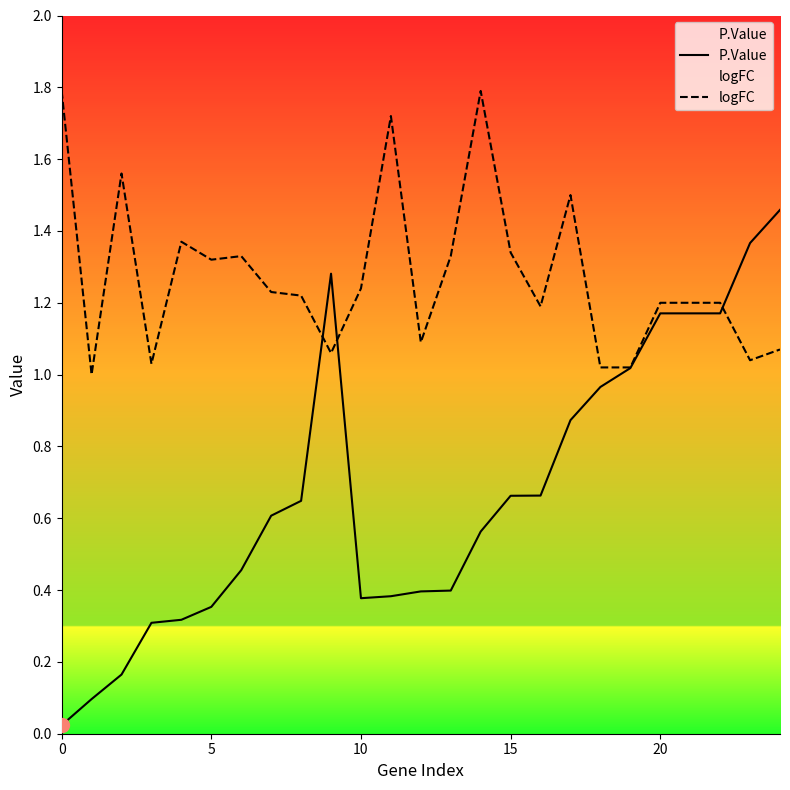

True or false: logFC has a value of 1.0 at 19.

True